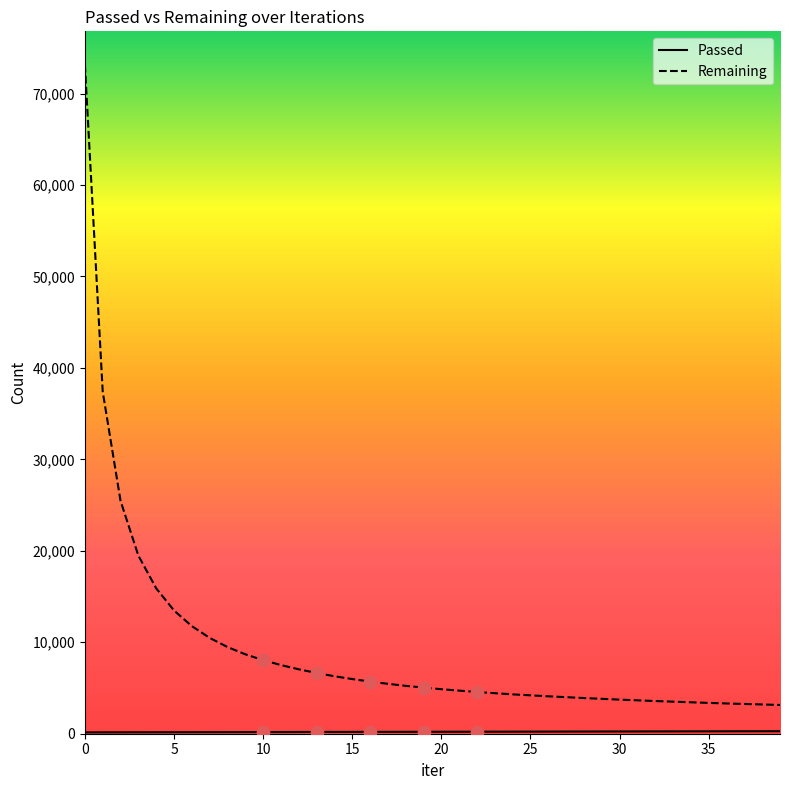

Which series has the widest spread of values?

Remaining